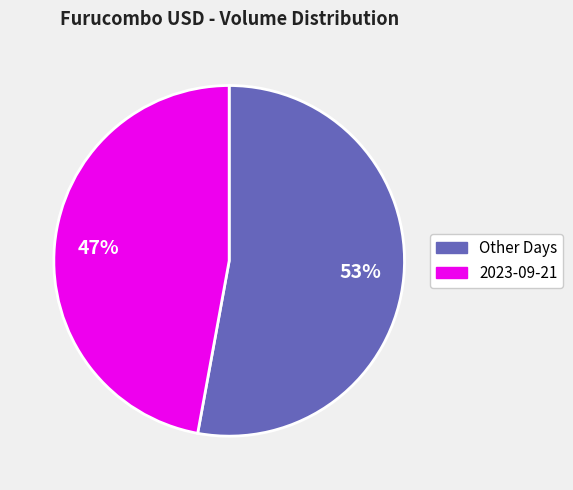

Is there any slice that represents more than half of the pie?

Yes